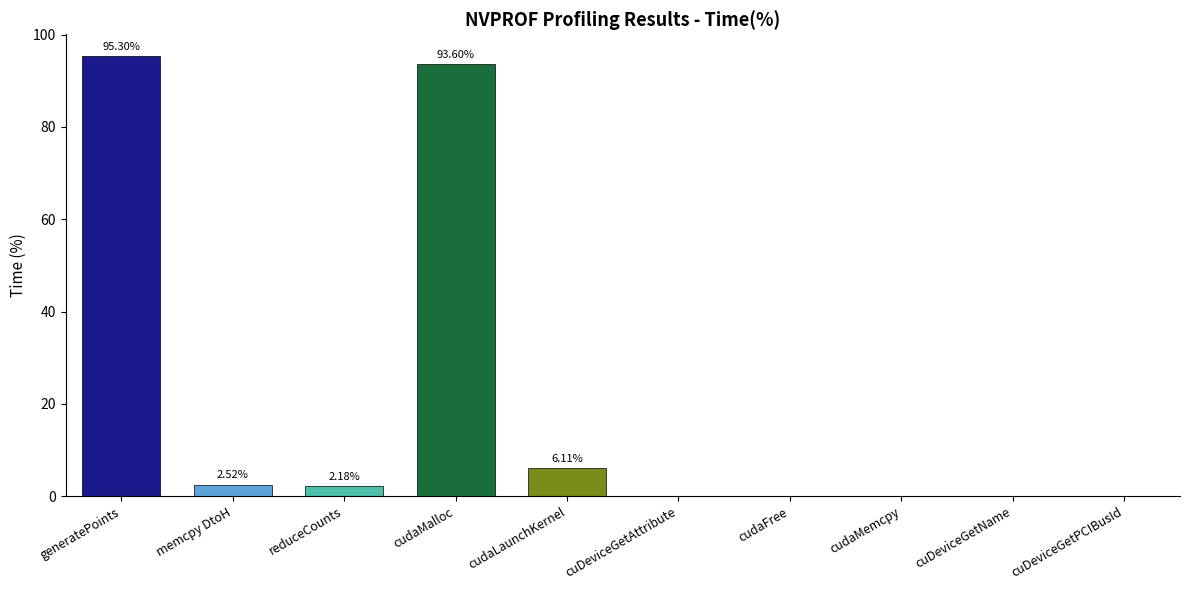

At which label is the value closest to 47?

cudaLaunchKernel